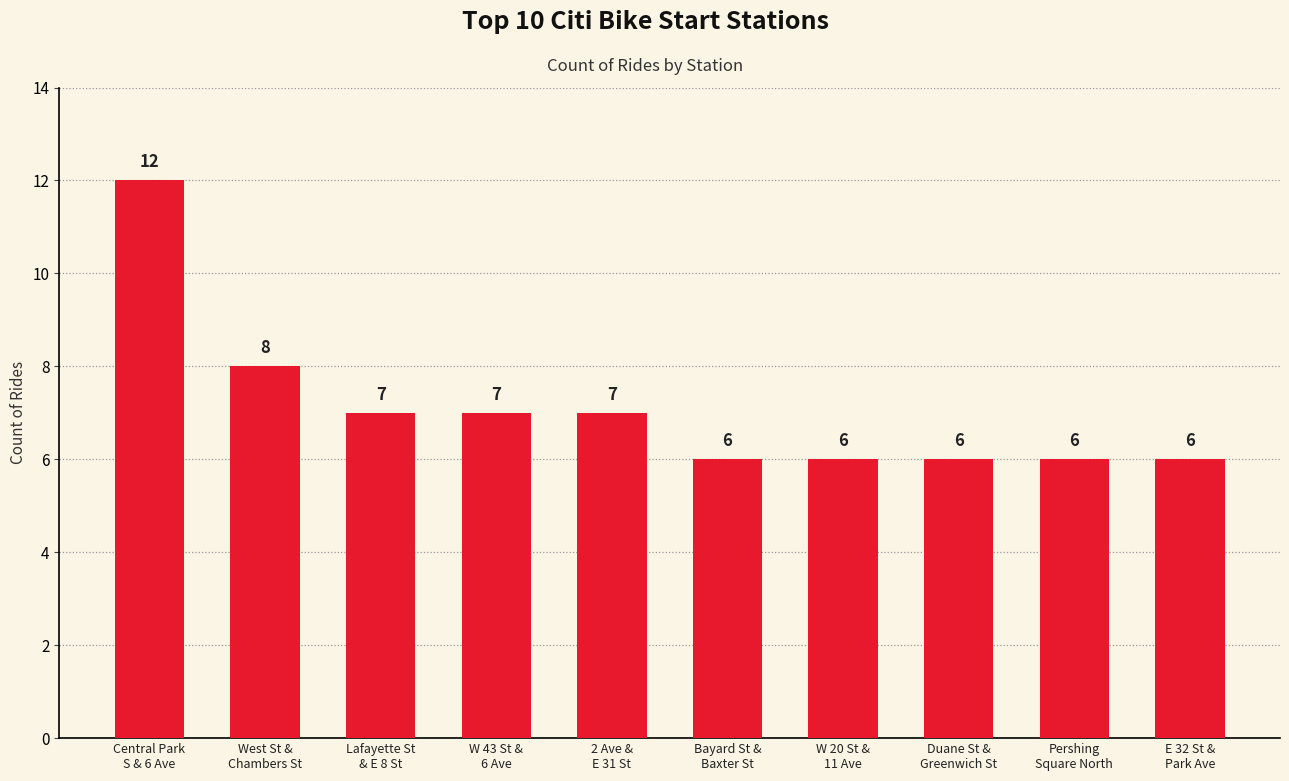

The value at 2 Ave &
E 31 St is 7. True or false?

True